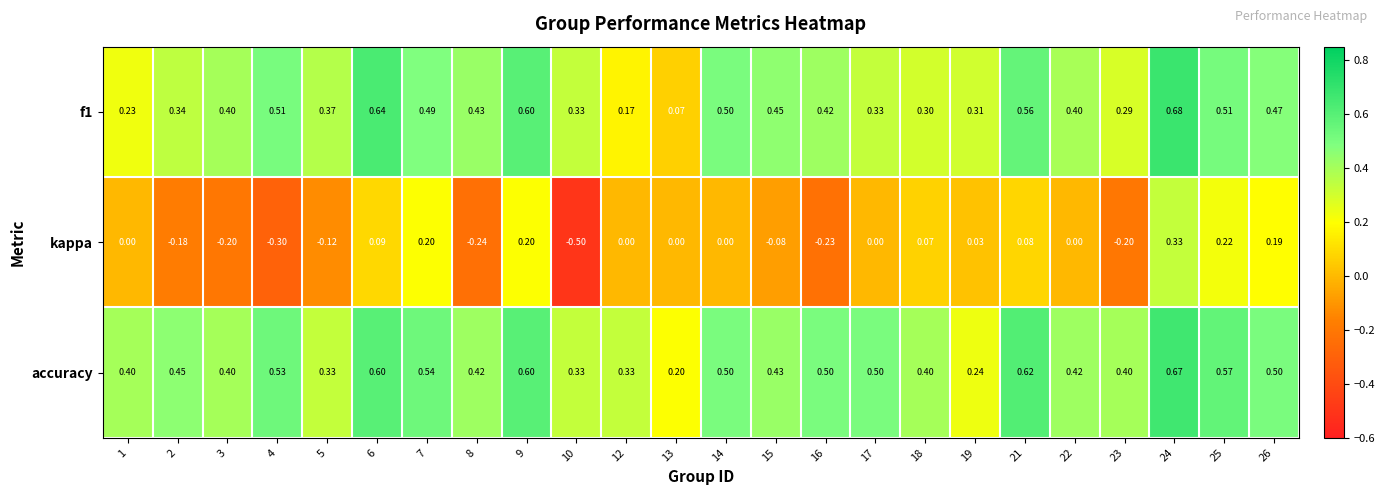

Which series has the largest total across all categories?

accuracy